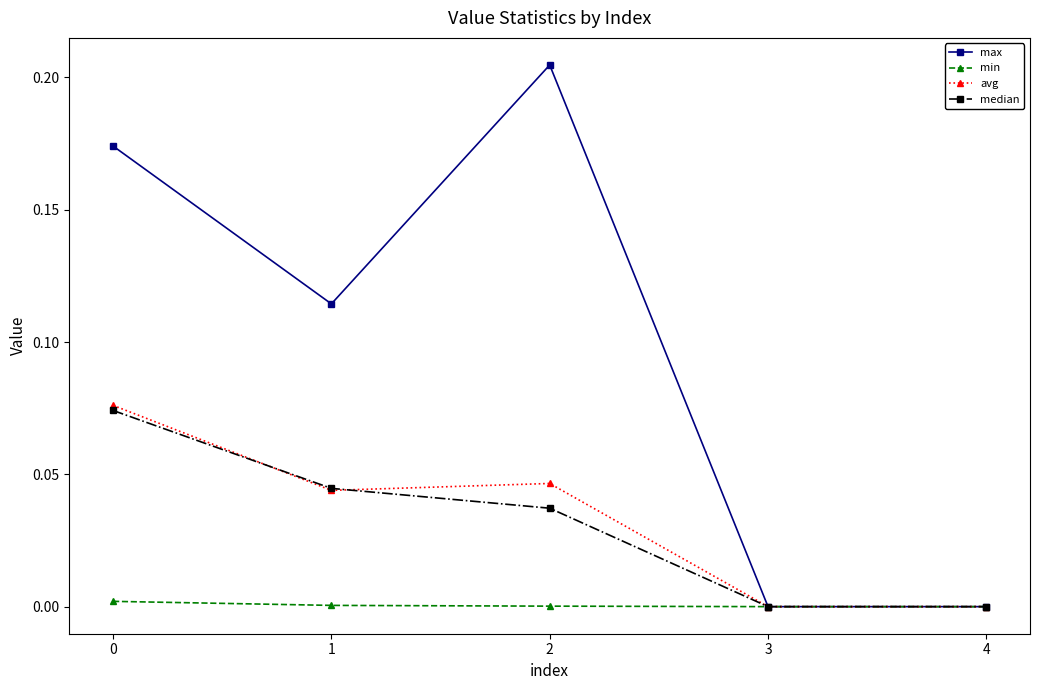

True or false: avg has more than 2 points higher than both neighbors.

False